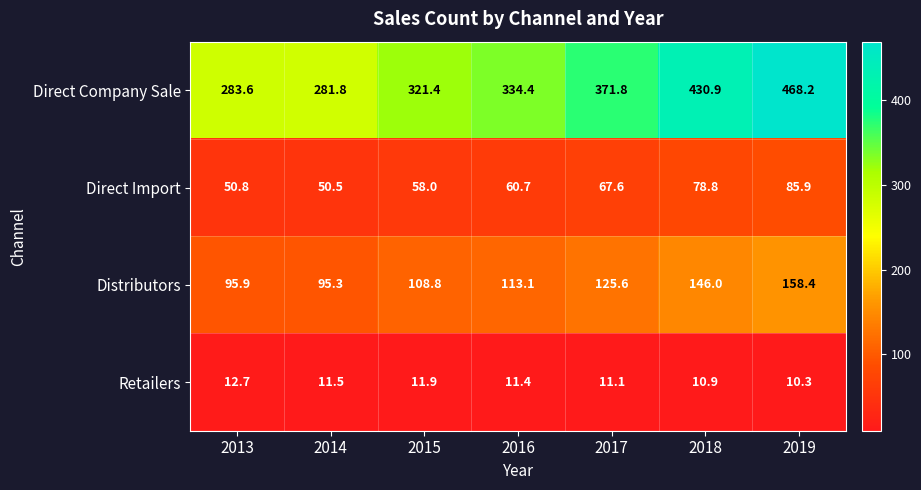

At which category does the chart reach its peak across all series?

2019